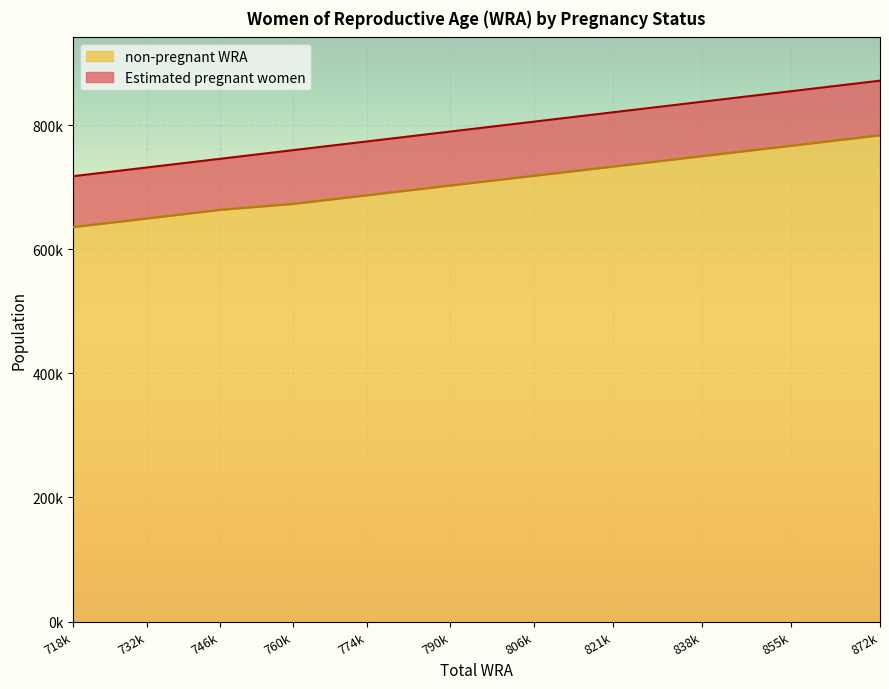

What is the change in value from 718000 to 855000?

+131042.0